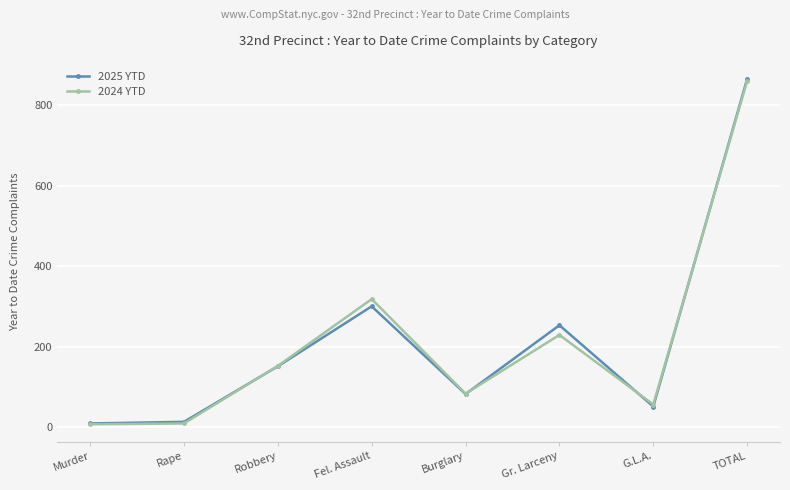

What is the label of the 7th point from the right?

Rape